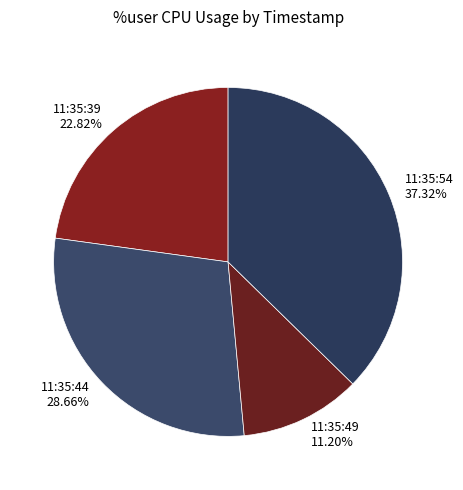

Does any single category account for the majority?

No